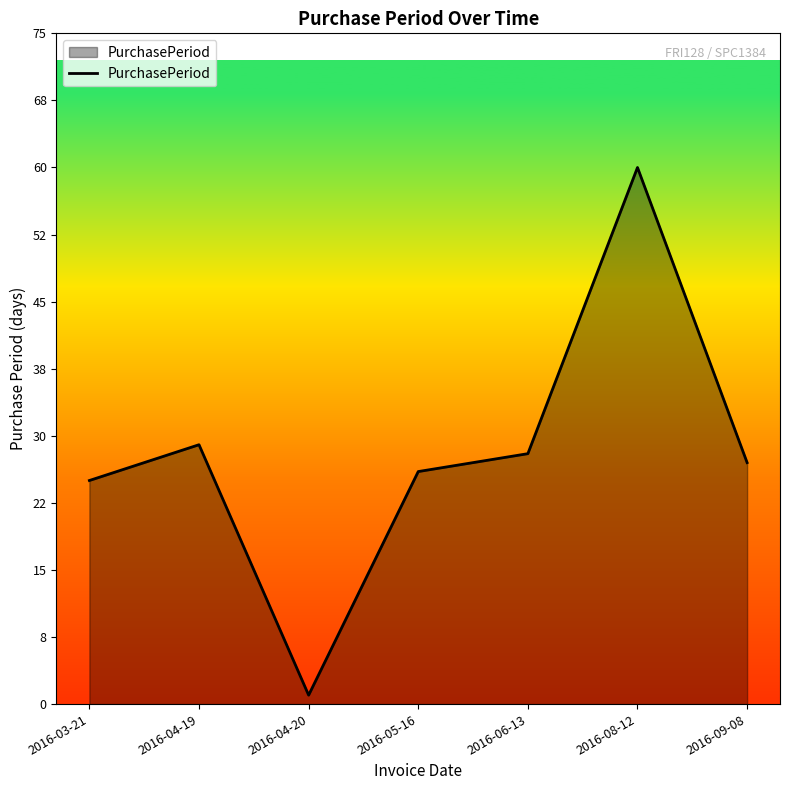

Where does the data first go above 27?

2016-04-19